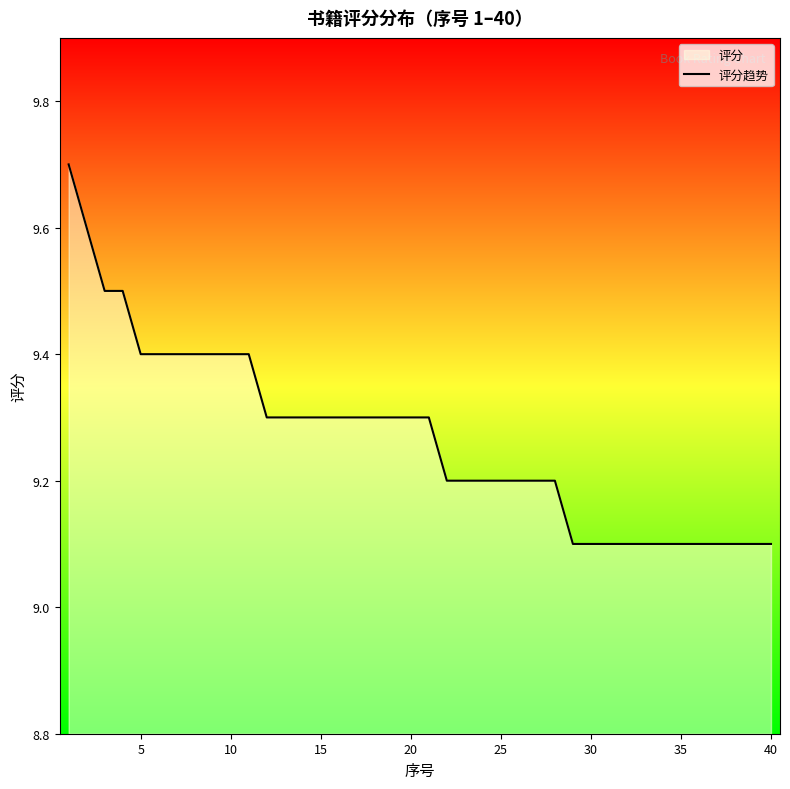

True or false: the data shows 9.4 at 10.

True